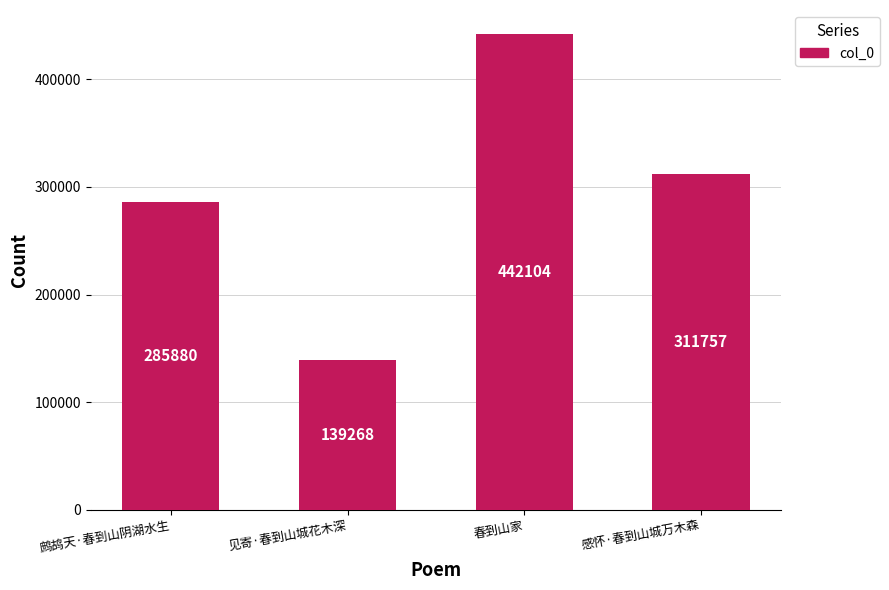

Is it true that the value at 见寄·春到山城花木深 is 139268?

True